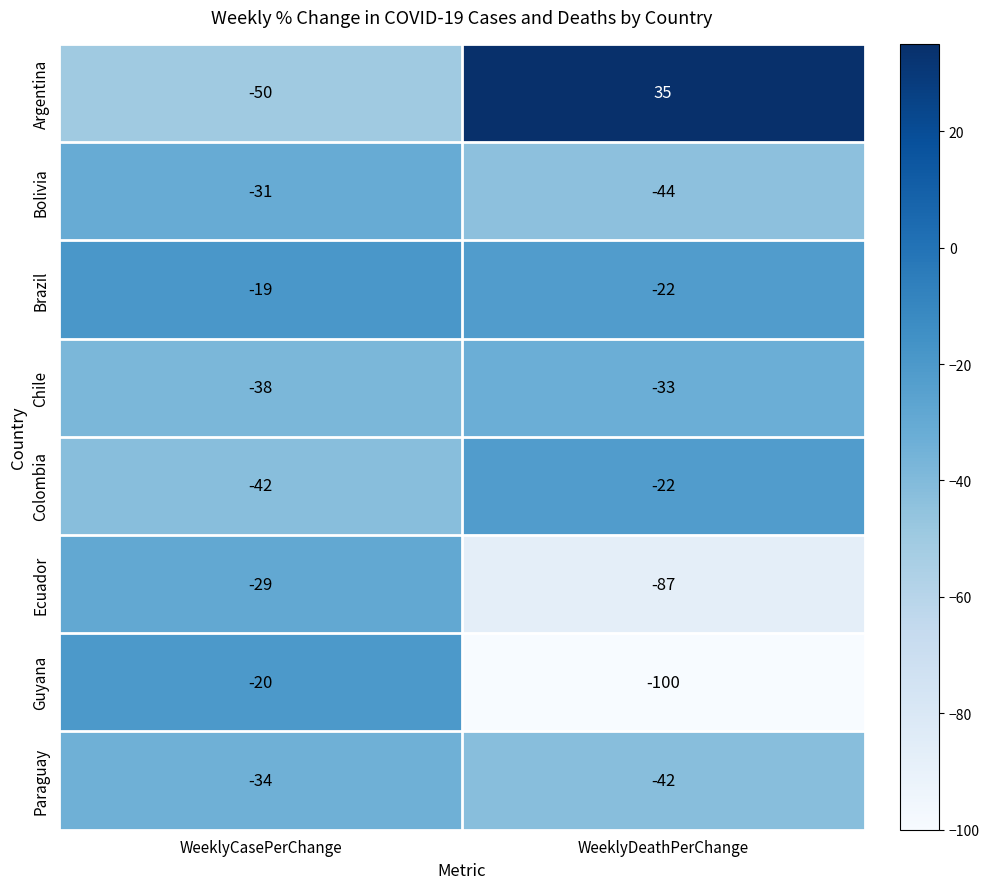

What is the difference between the maximum and minimum values in the Argentina series?

85